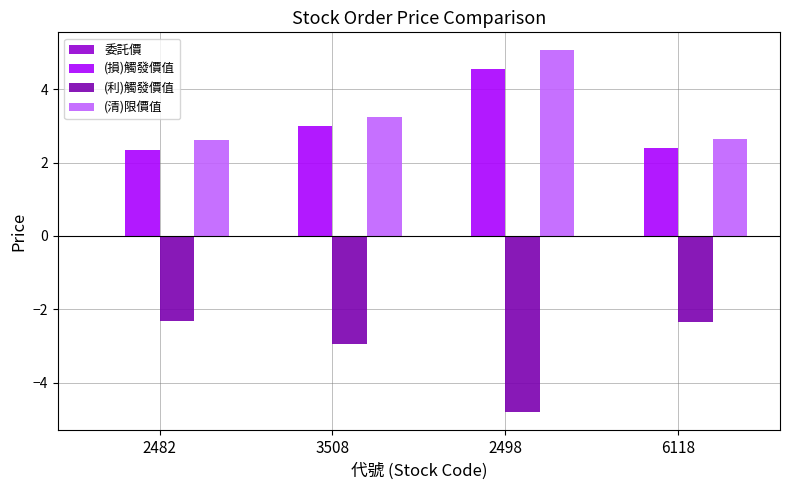

What is the difference between the highest and lowest values at 6118?

5.0